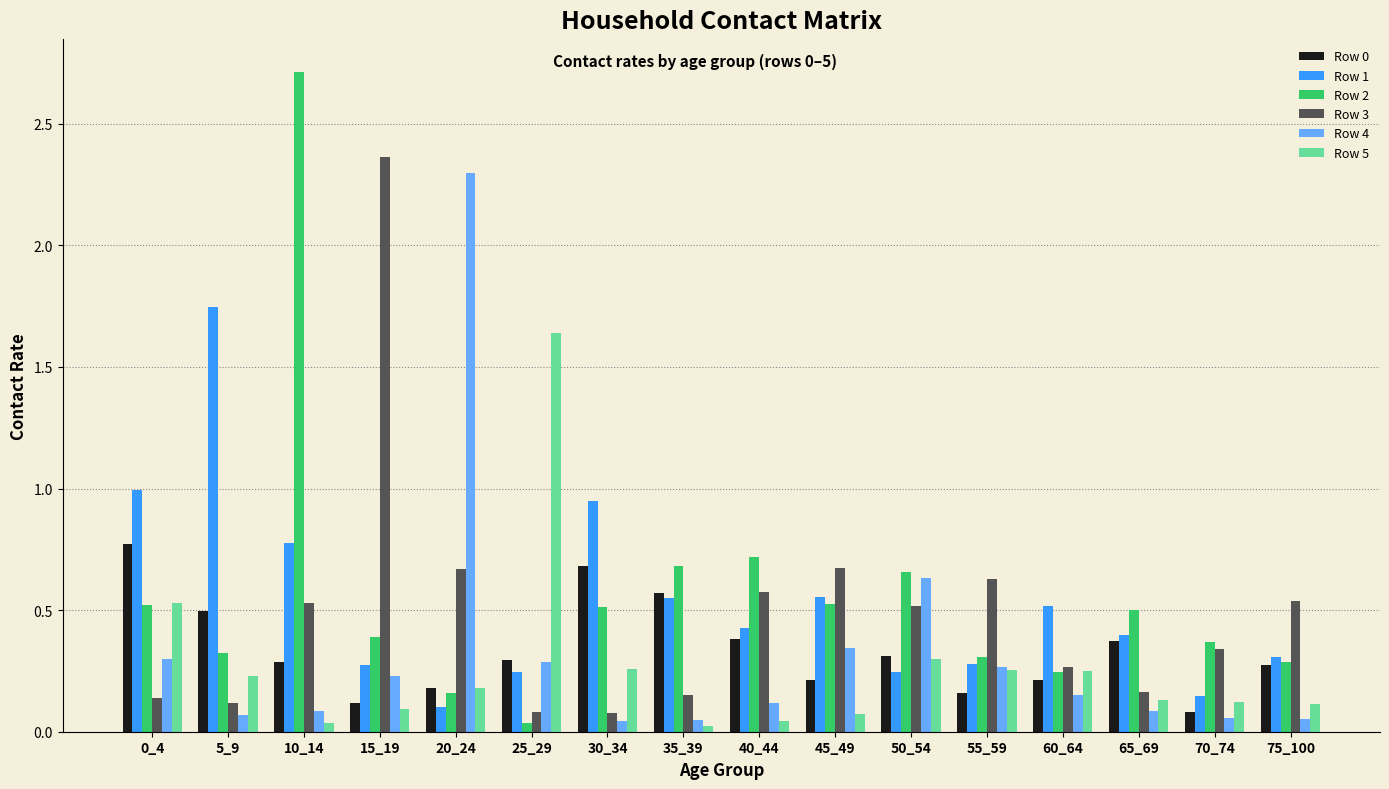

At which category is the sum across all series the highest?

10_14